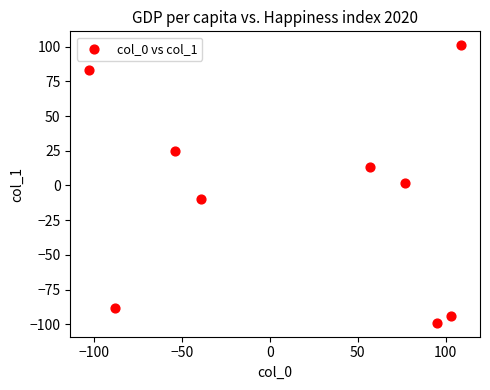

What is the range of X values (max minus min)?

212